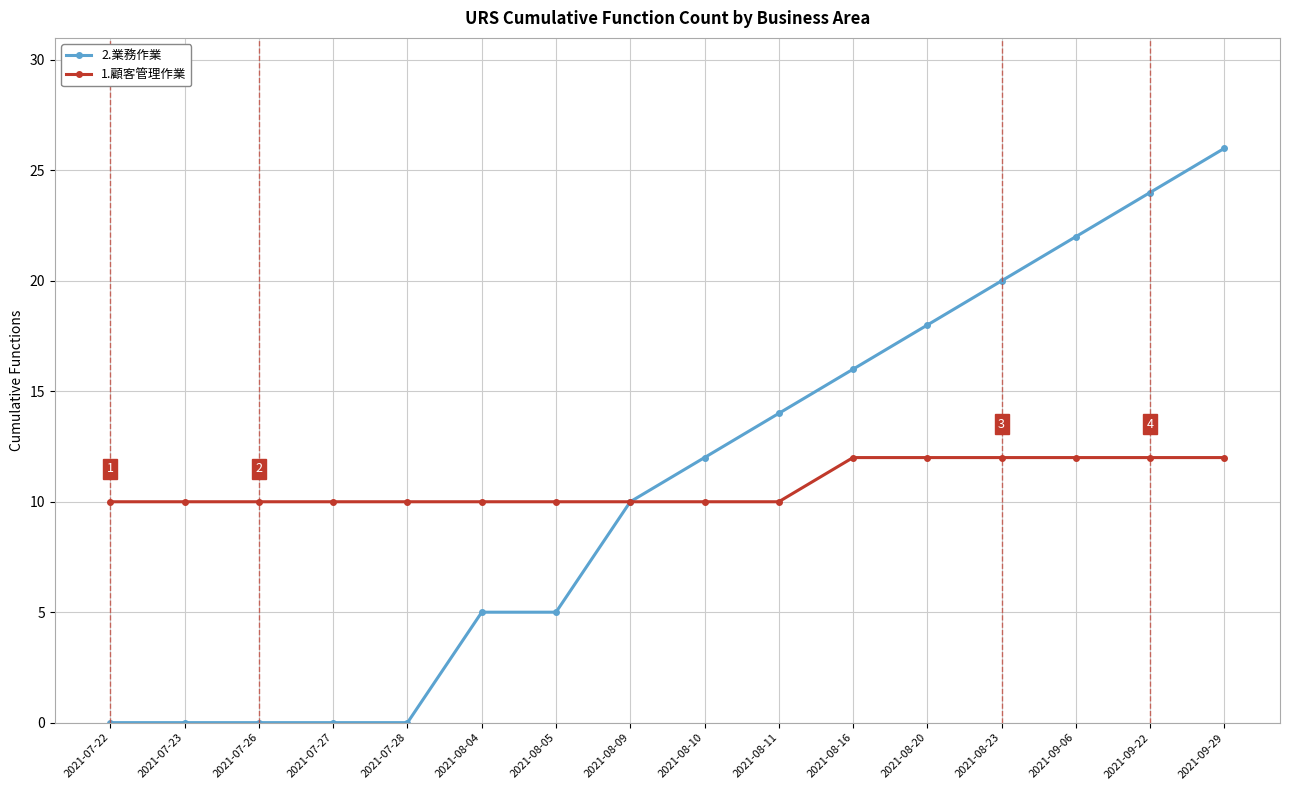

How many distinct data groups are displayed?

2